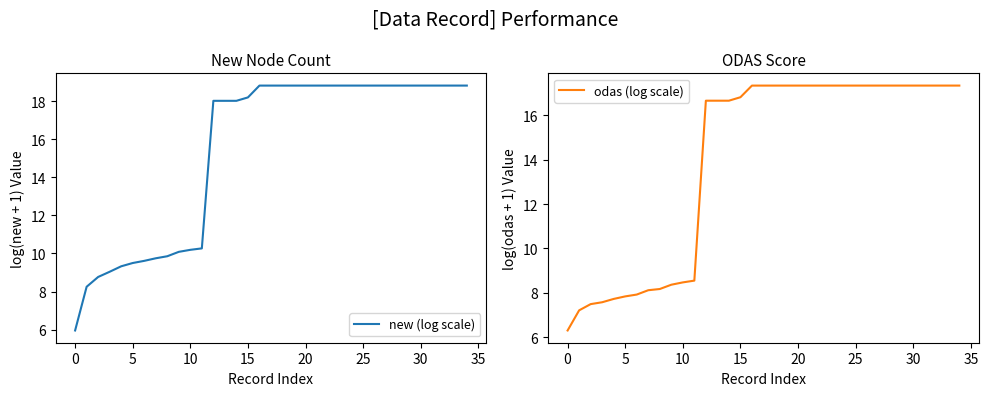

The new (log scale) series shows 9.6 at 30. True or false?

False